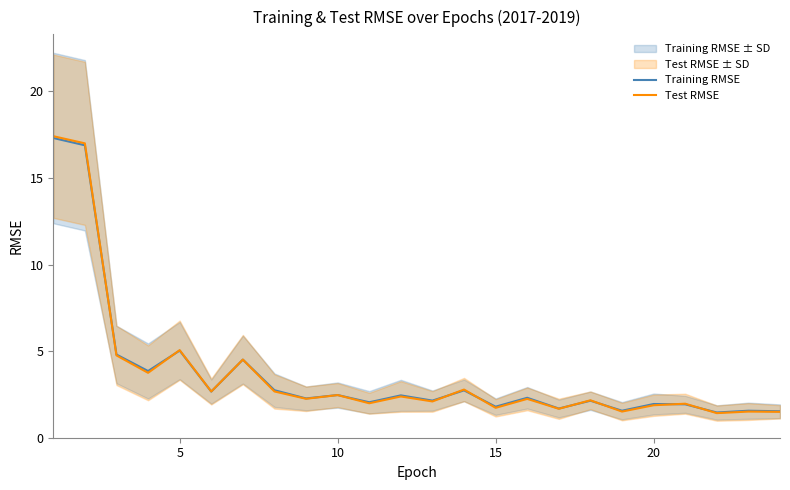

In Training RMSE, how many points are higher than both neighbors (excluding endpoints)?

9